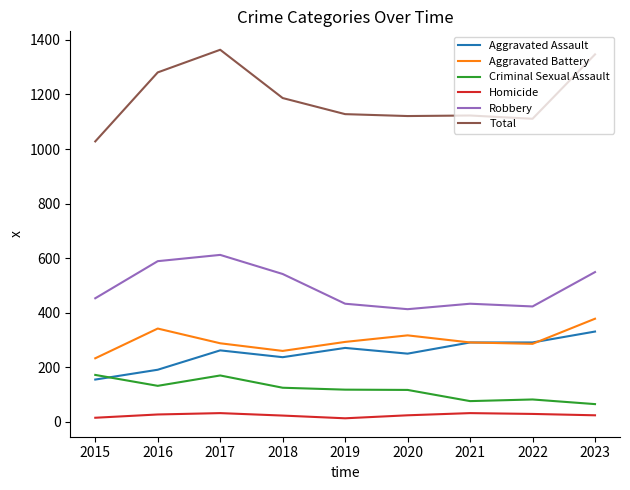

What is the greatest value displayed?

1364